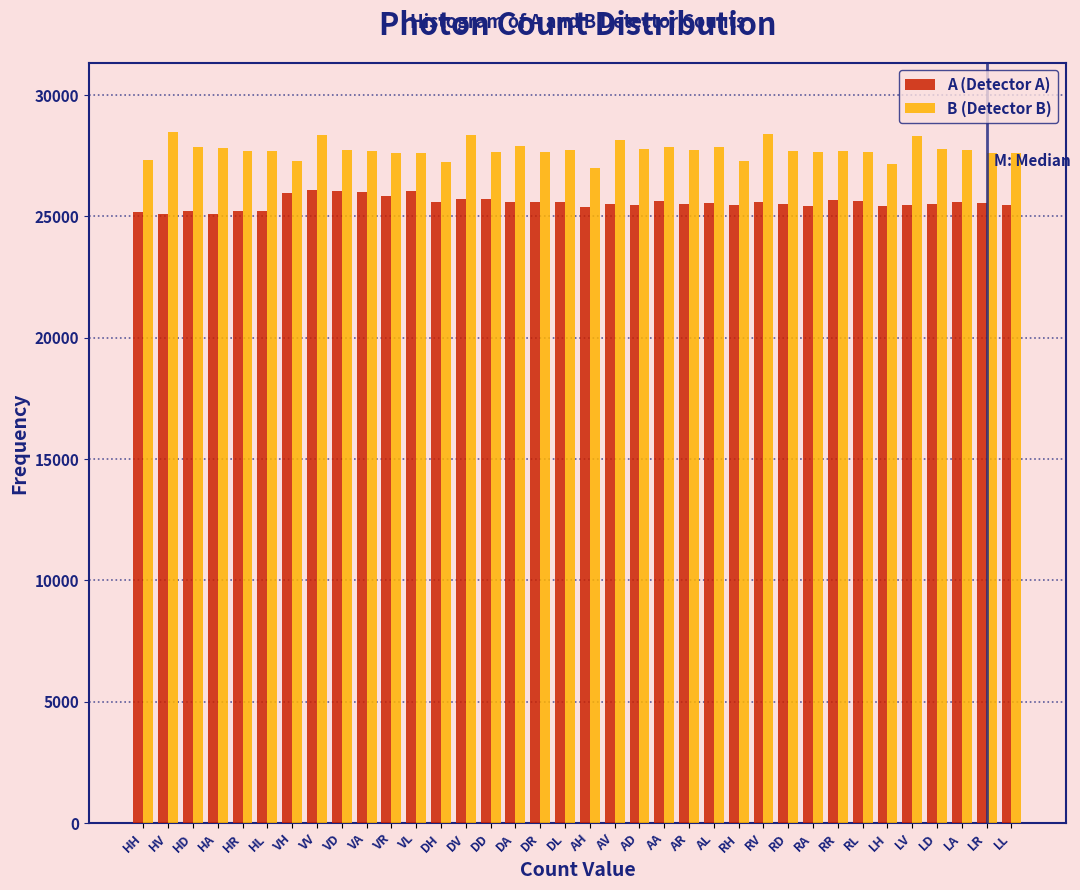

What value does the A (Detector A) series have at LA?

25596.6